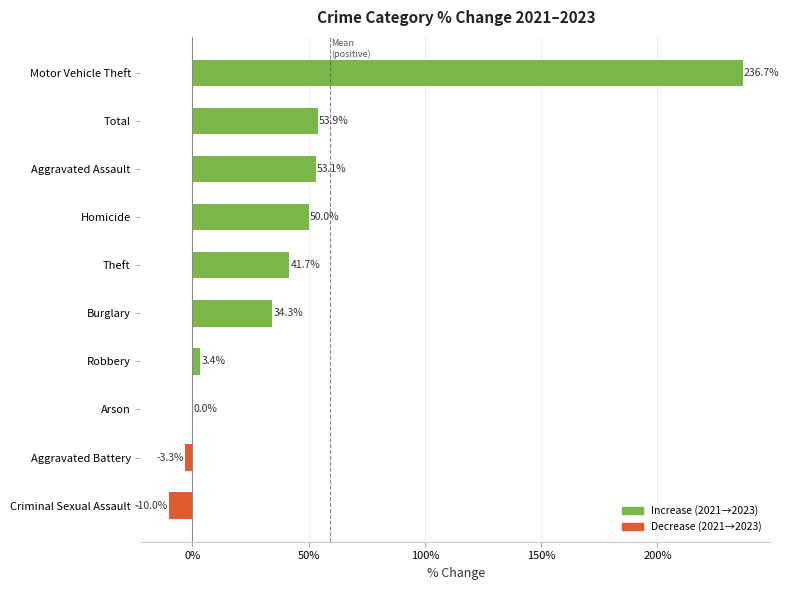

Read the value at Aggravated Assault.

53.1